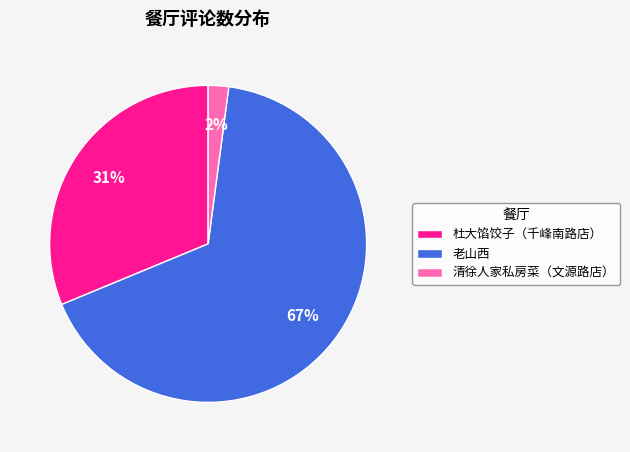

To the nearest percent, what is the difference between the largest and smallest slice percentages?

65%